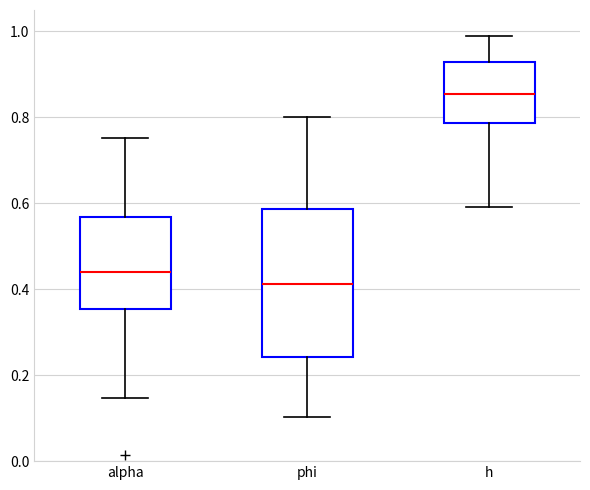

Which box has the highest median line?

h